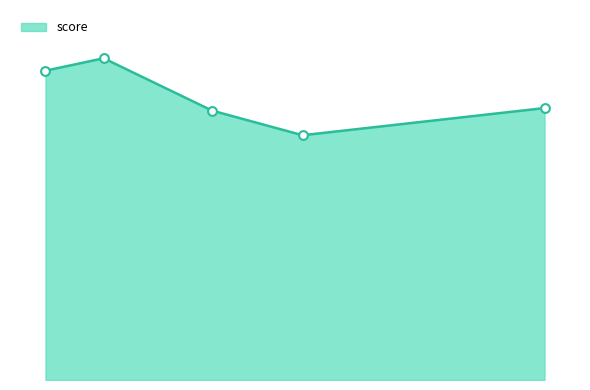

Is this an area chart (filled region under the line)?

Yes